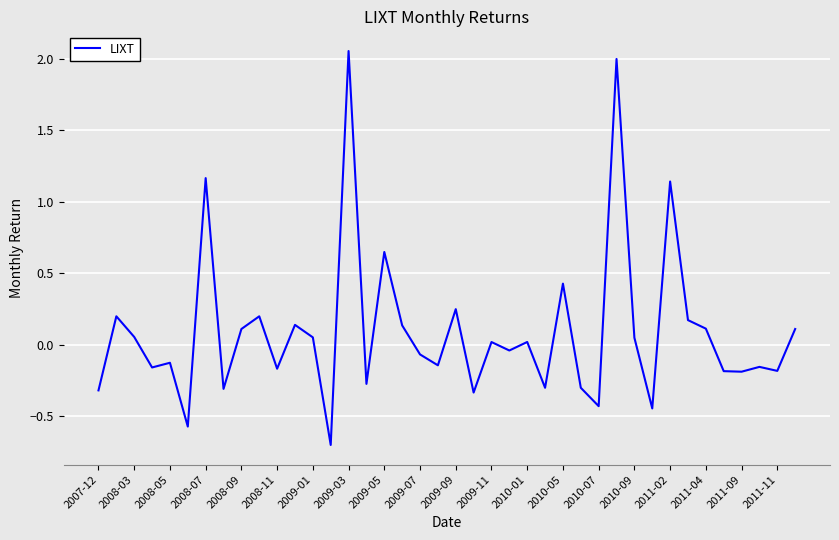

What is the difference between the maximum and minimum values?

2.8